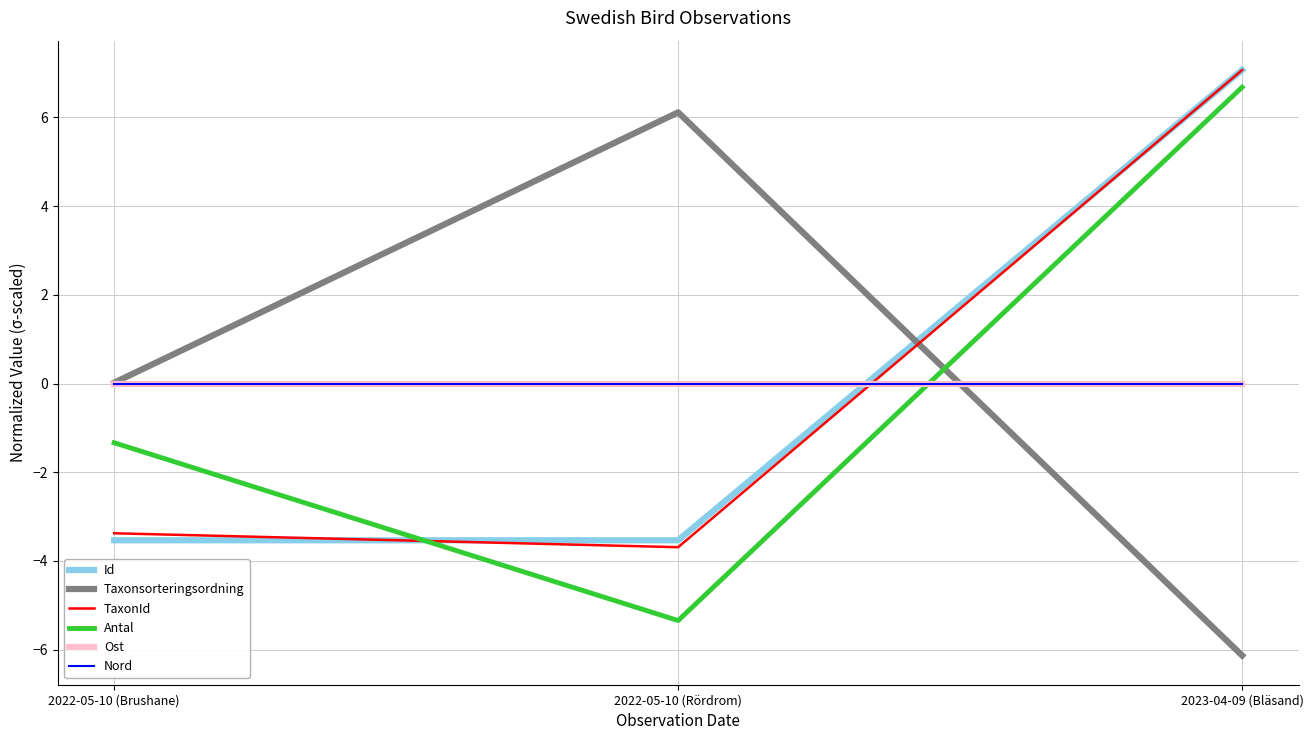

True or false: Ost has a value of 0.0 at 2022-05-10 (Brushane).

True